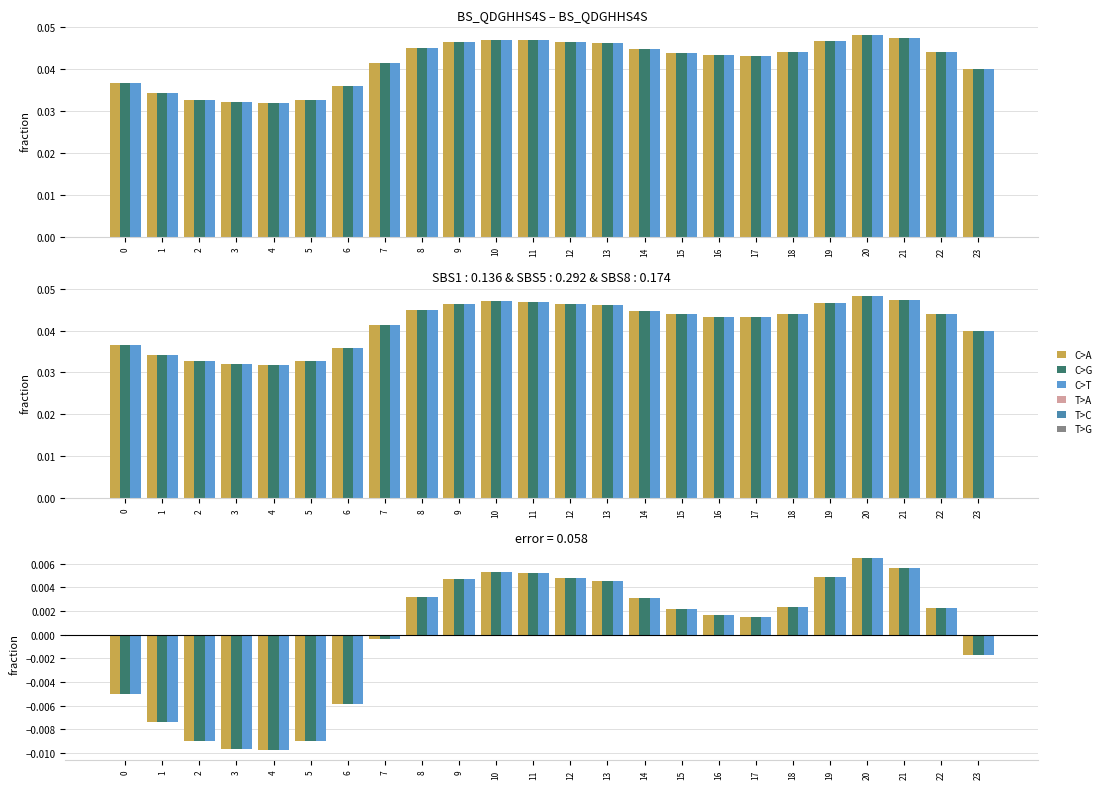

Does the chart contain stacked bars?

No